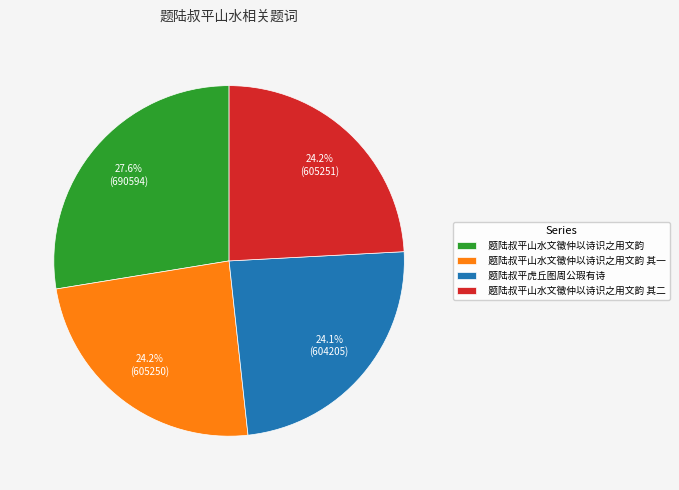

Is it true that 题陆叔平山水文徵仲以诗识之用文韵 其二 is 34% of the pie?

False